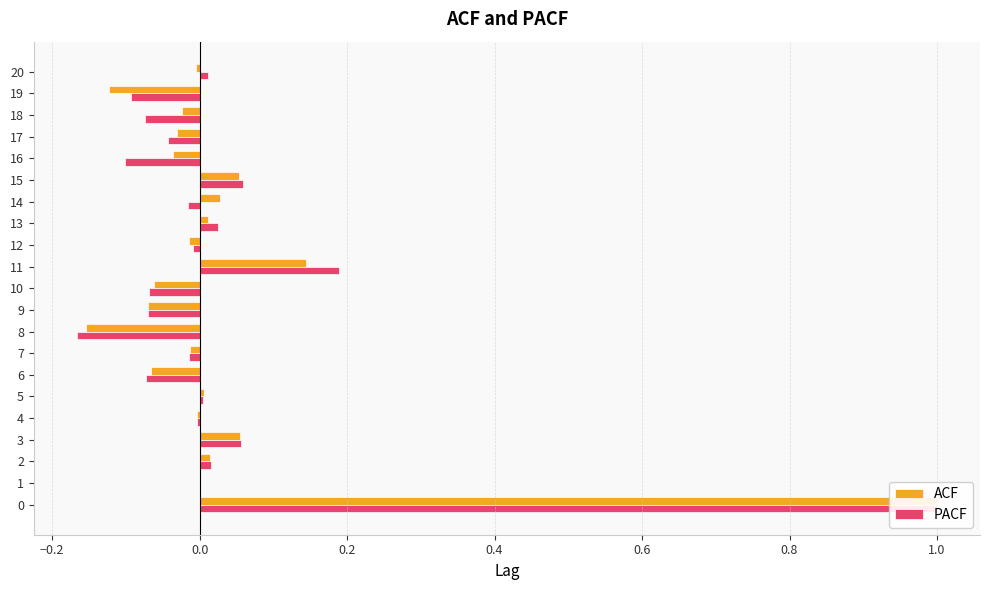

Which series has the largest total across all categories?

ACF